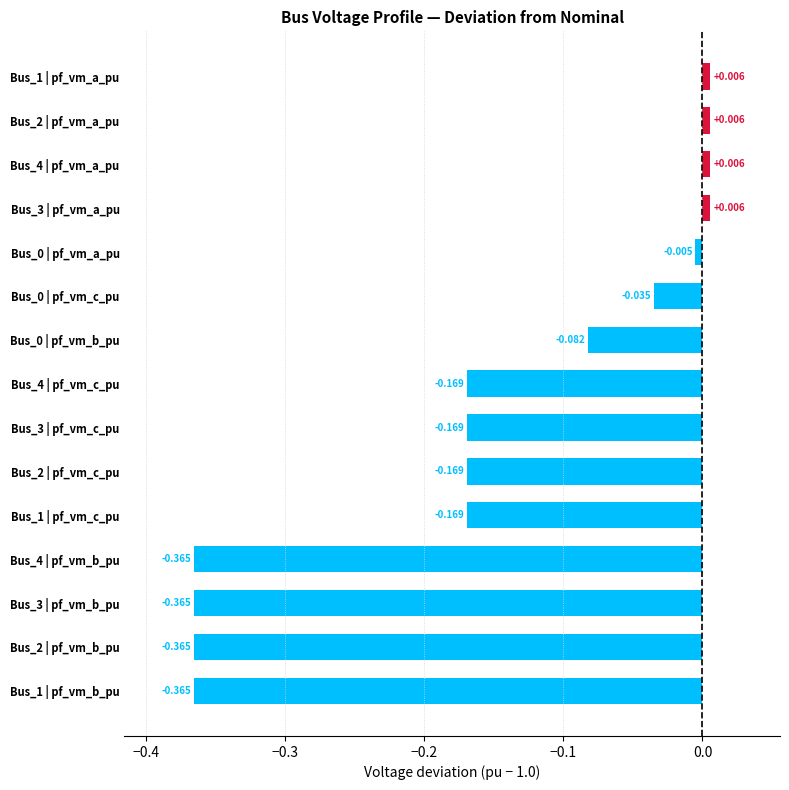

How many positive values are there?

4